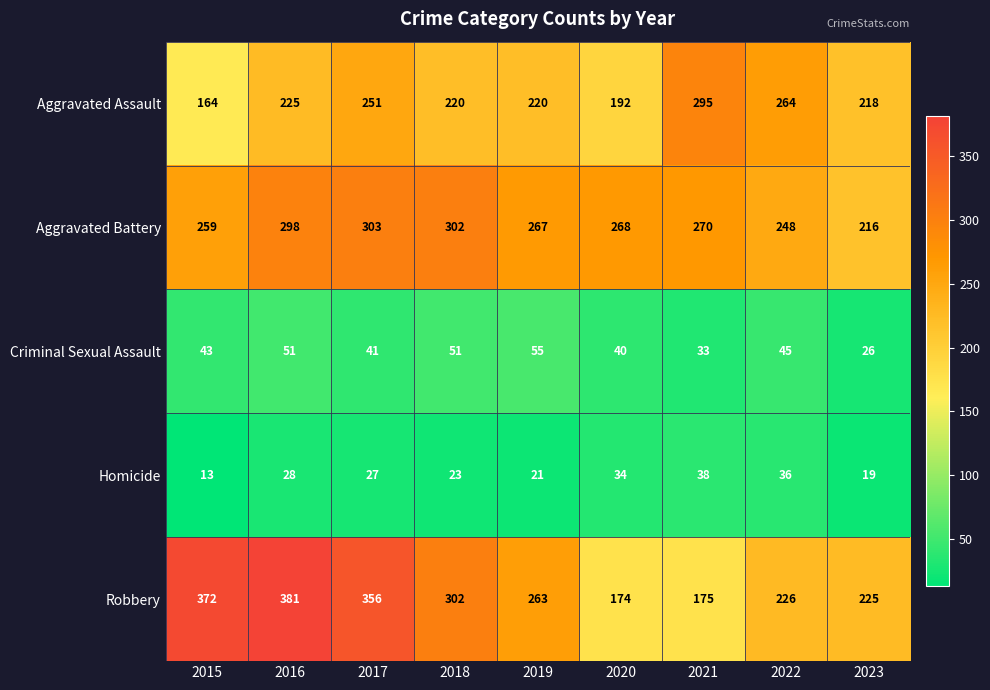

At how many categories does at least one series exceed 112?

9